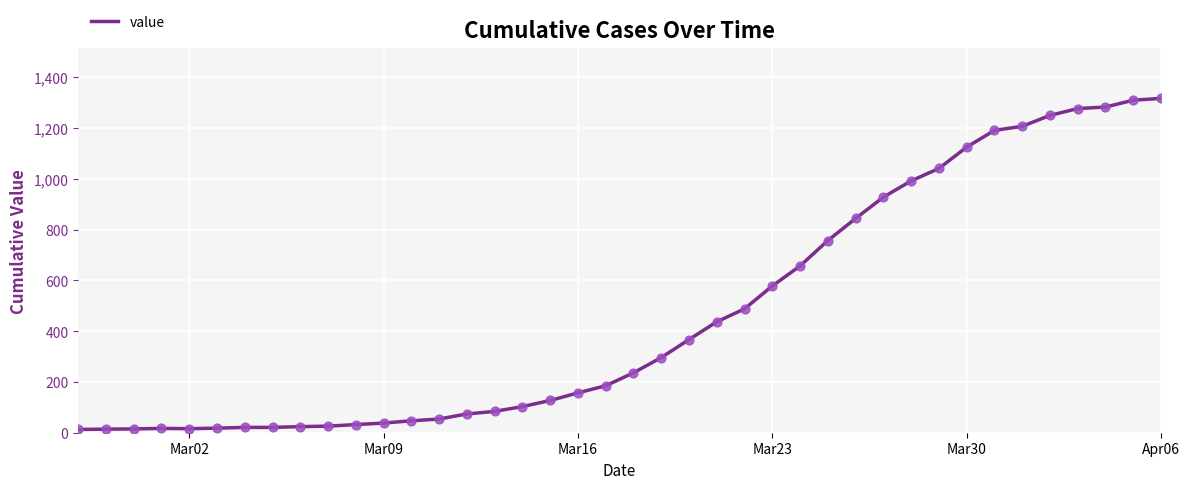

What is the difference between the maximum and minimum values?

1304